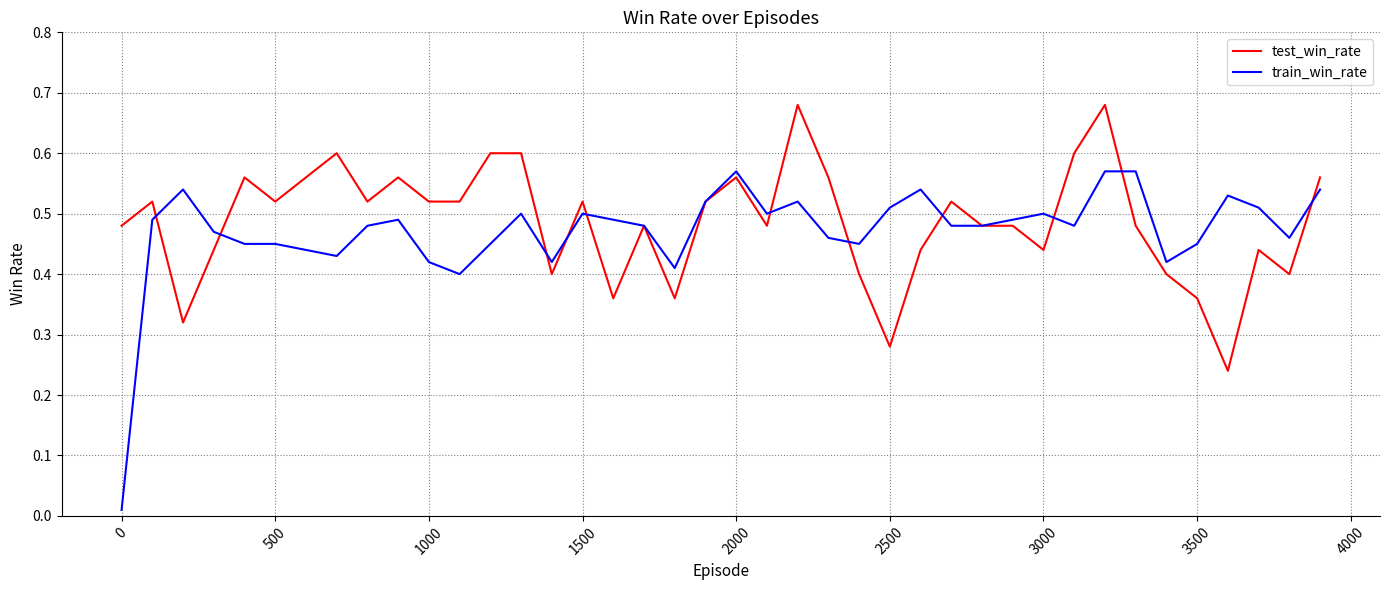

Which series has the widest spread of values?

train_win_rate